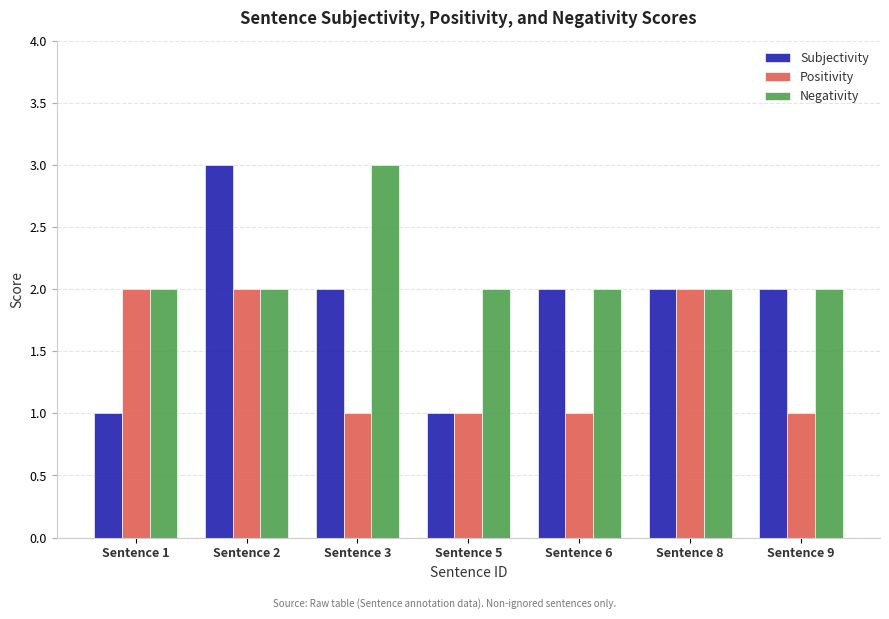

Count the Negativity values in the range 2 to 3.

7